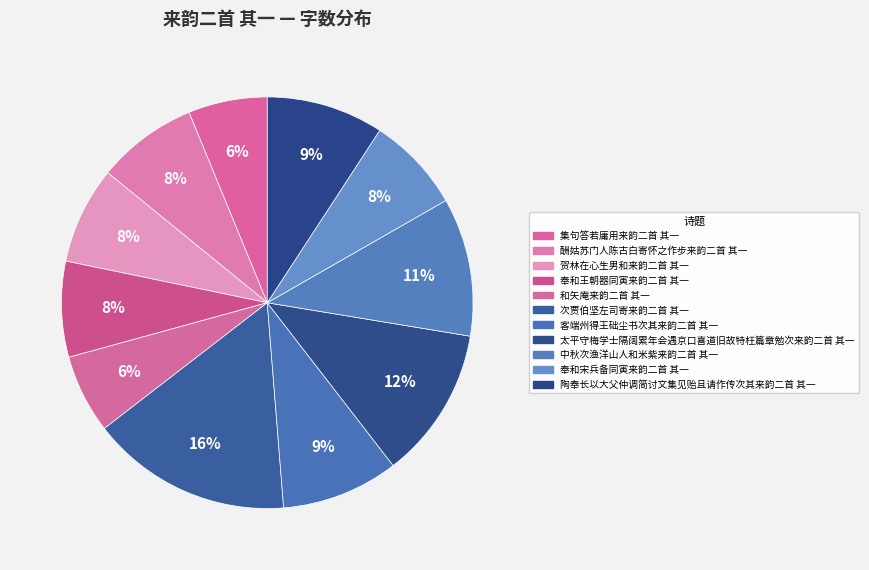

Is there any slice that represents more than half of the pie?

No